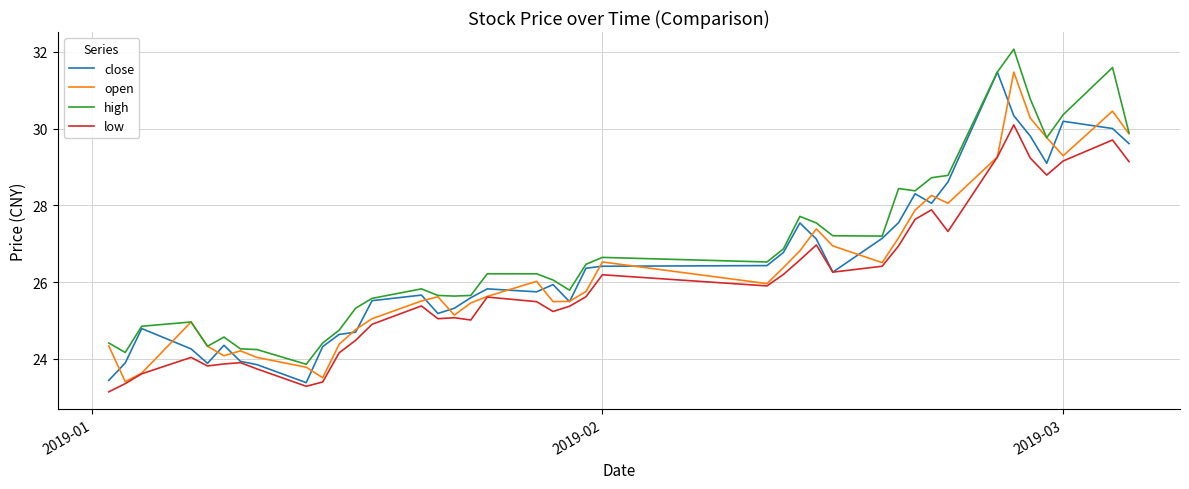

True or false: high and low intersect in this chart.

False